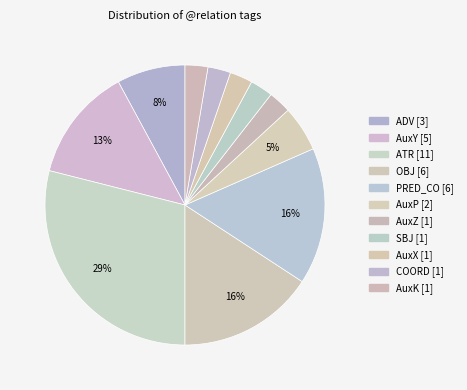

Does AuxK account for over 50% of the chart?

No